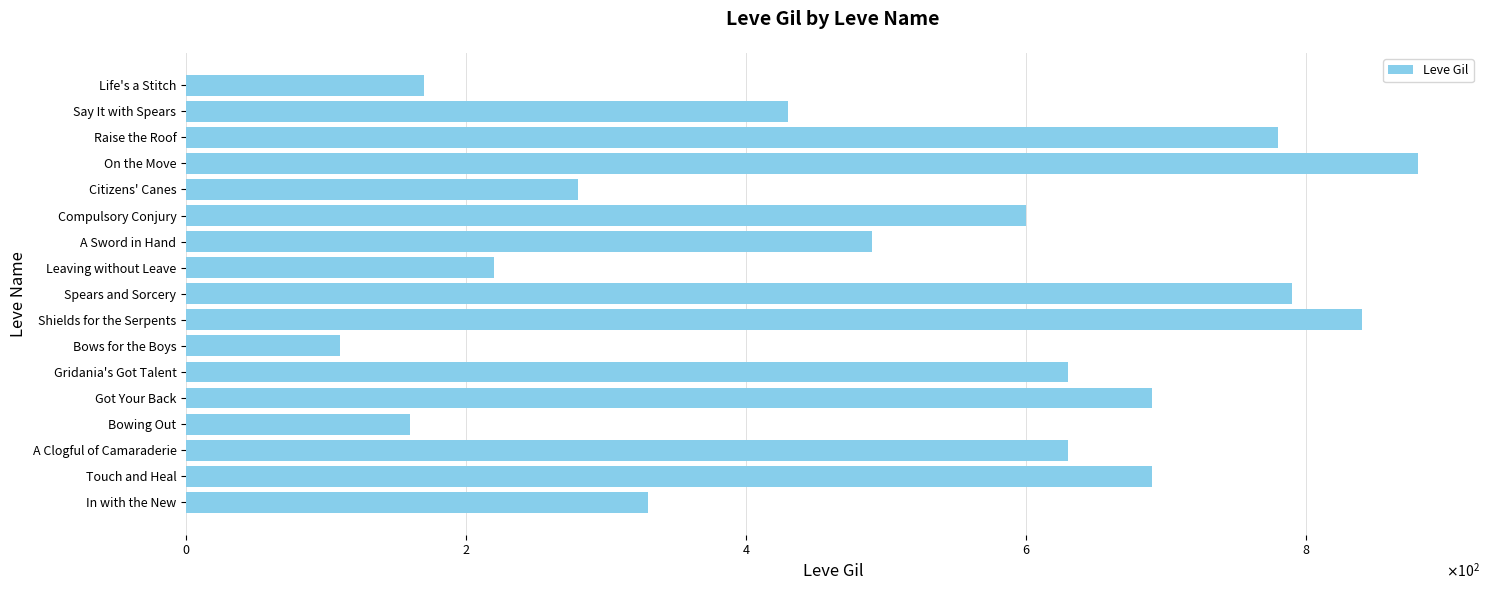

Are the bars horizontal?

Yes